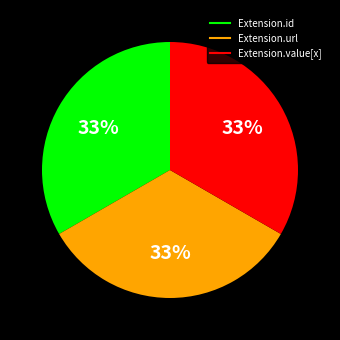

To the nearest percent, what is the average slice percentage?

33%